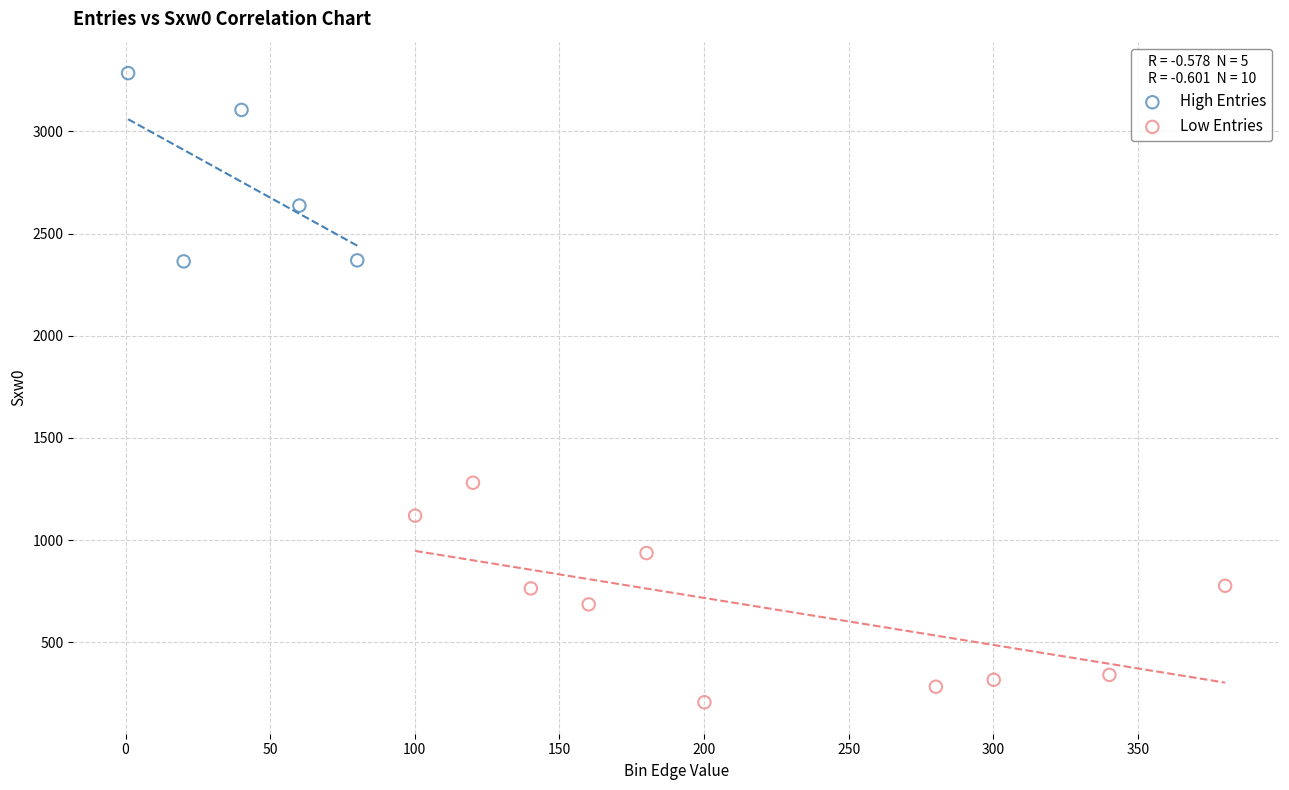

Which series reaches the minimum Y coordinate?

Low Entries